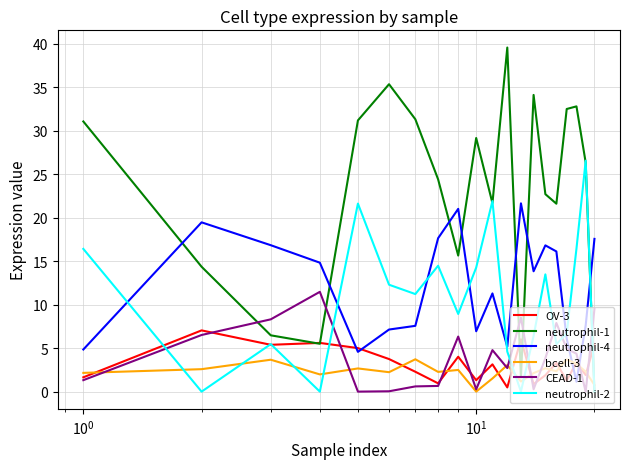

At how many categories does at least one series exceed 3?

20